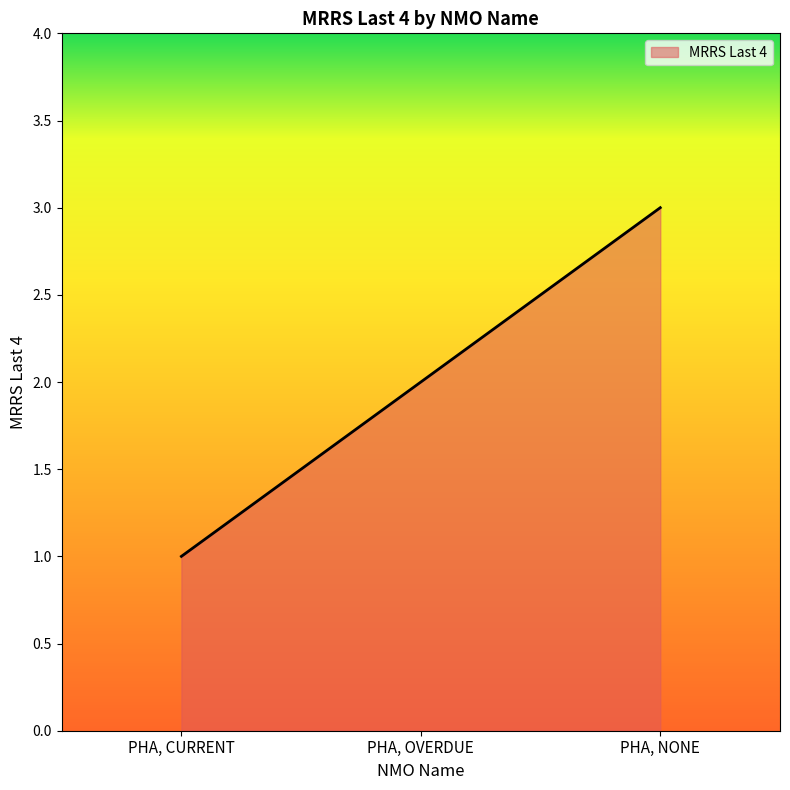

Where is the data nearest to the value 2?

PHA, OVERDUE